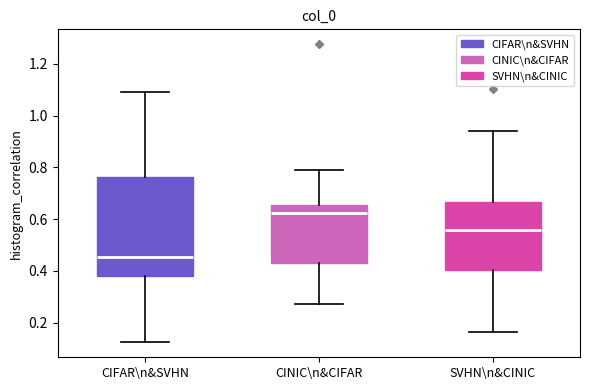

Comparing the boxes themselves (not the whiskers), which one is the tallest?

CIFAR\n&SVHN